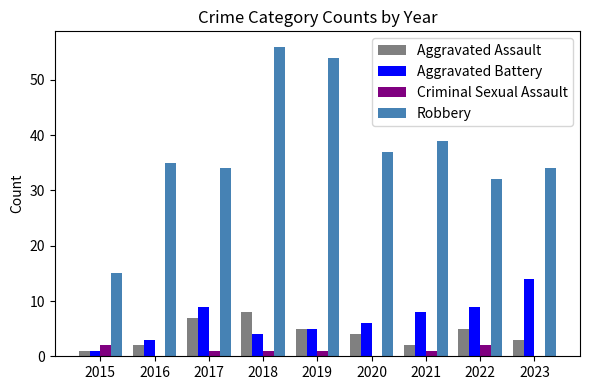

How many categories are shown in the chart?

9